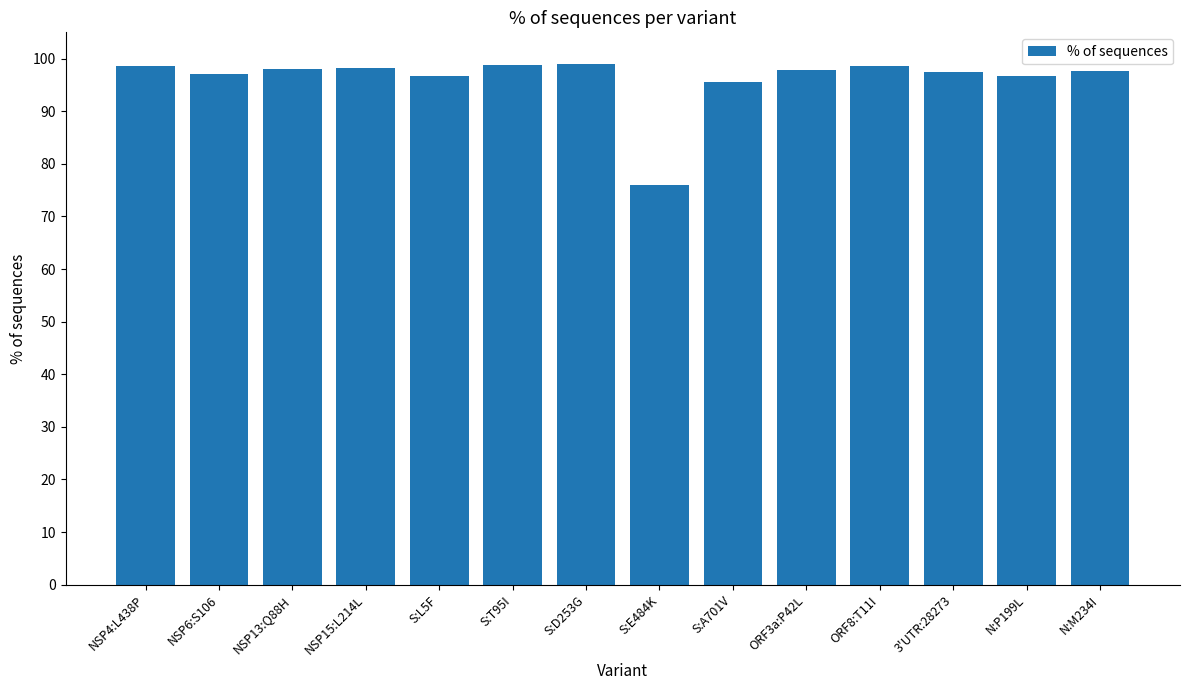

How many distinct data groups are displayed?

1